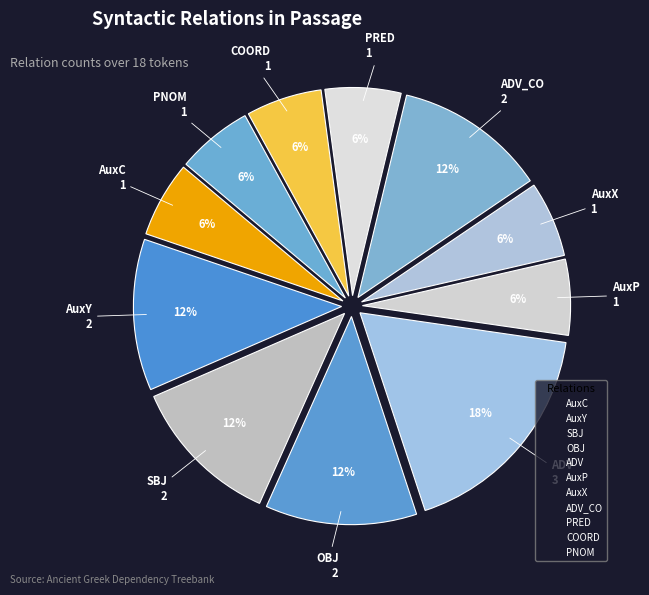

Count the number of slices in the pie.

11